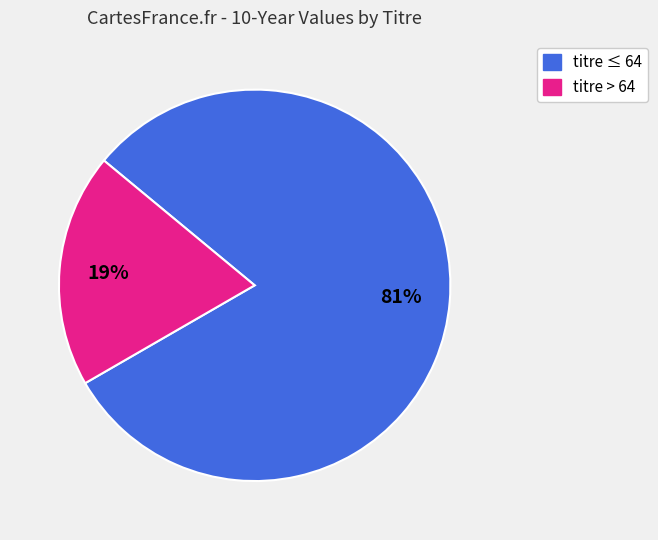

Does any single category account for the majority?

Yes